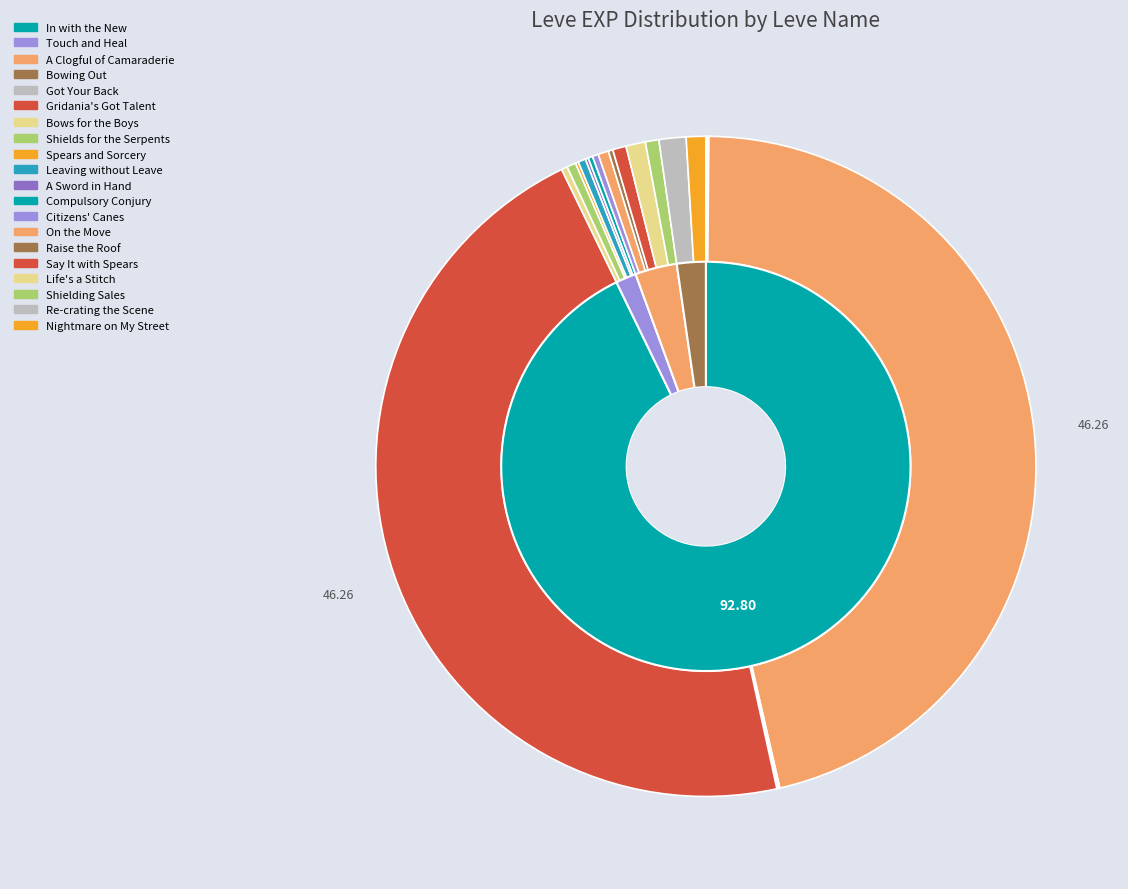

How much of the chart is everything except Re-crating the Scene?

98.7%